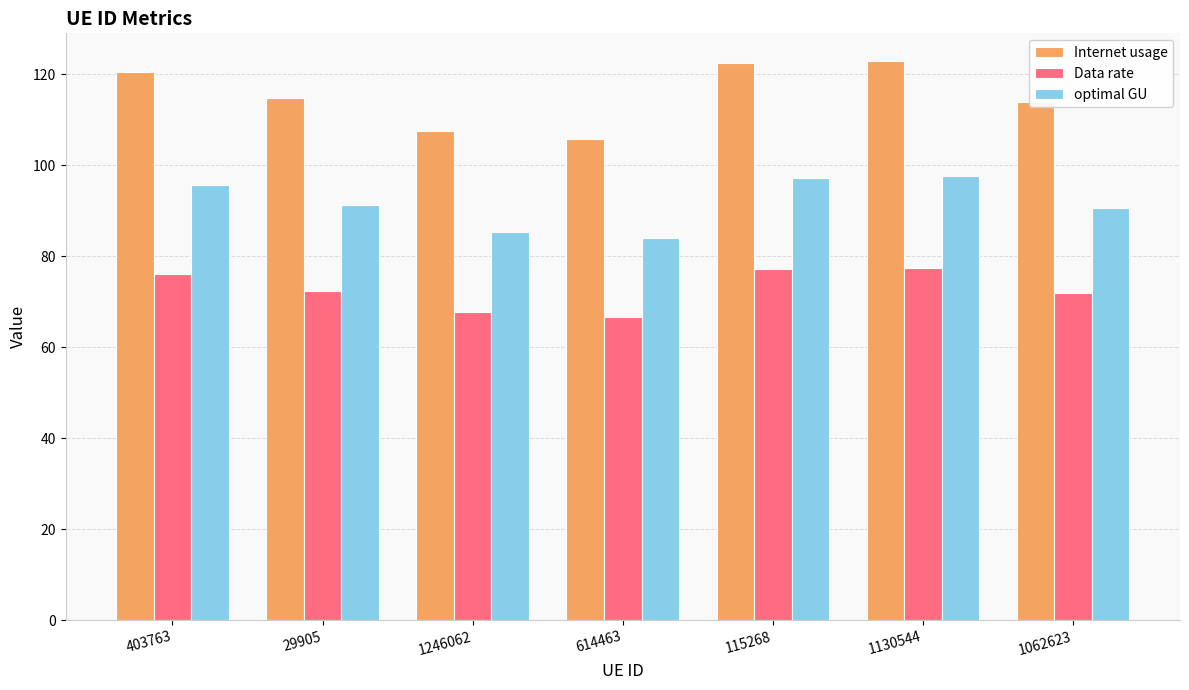

How many bars are there in total?

21